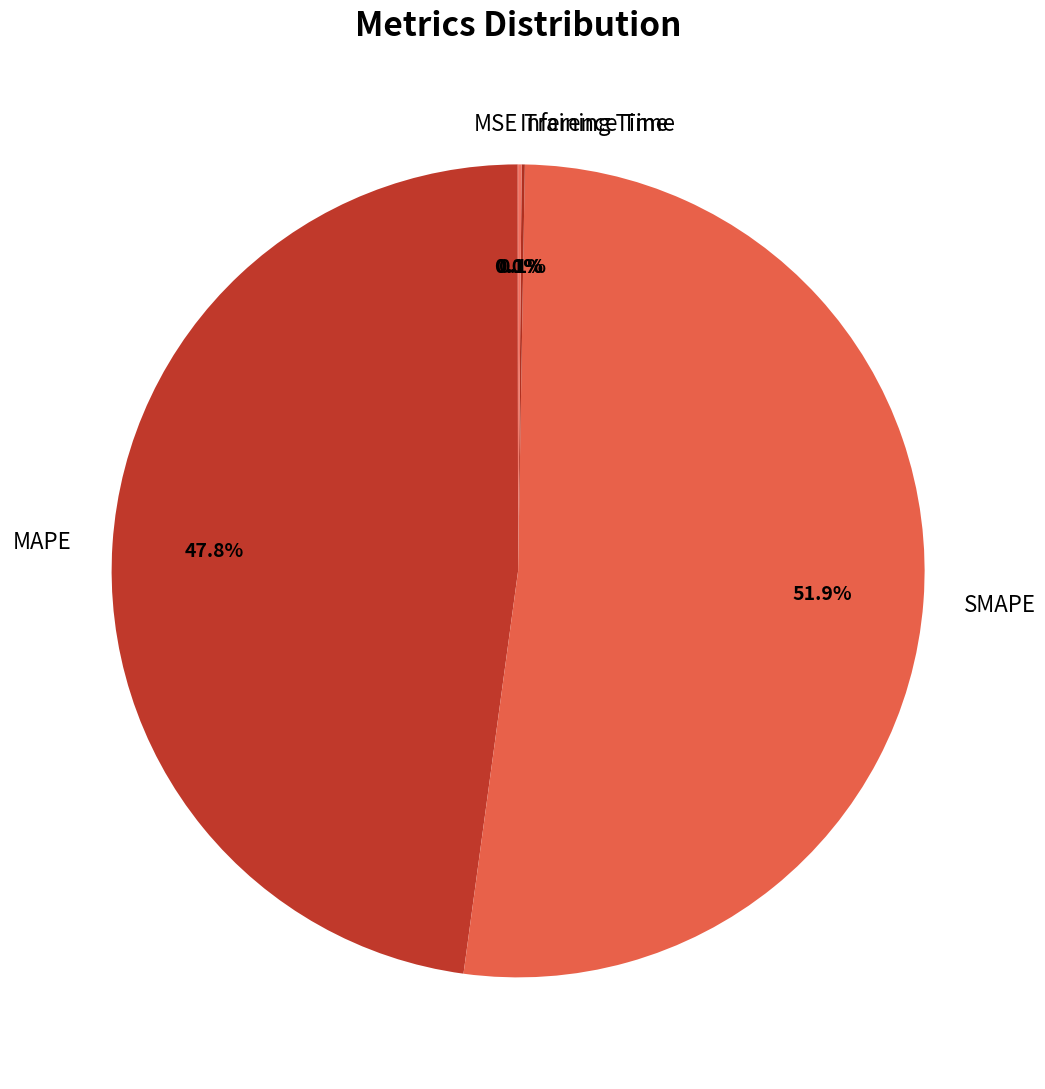

What is the ratio of the value at MAPE to the value at SMAPE?

0.9